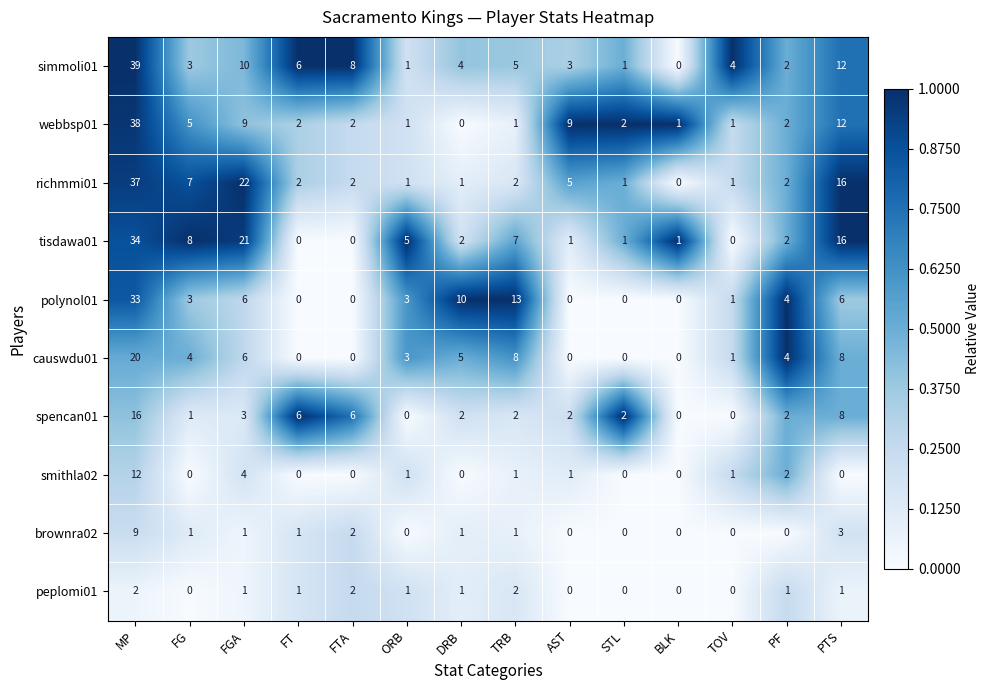

What is the spread (max minus min) of values at ORB?

5